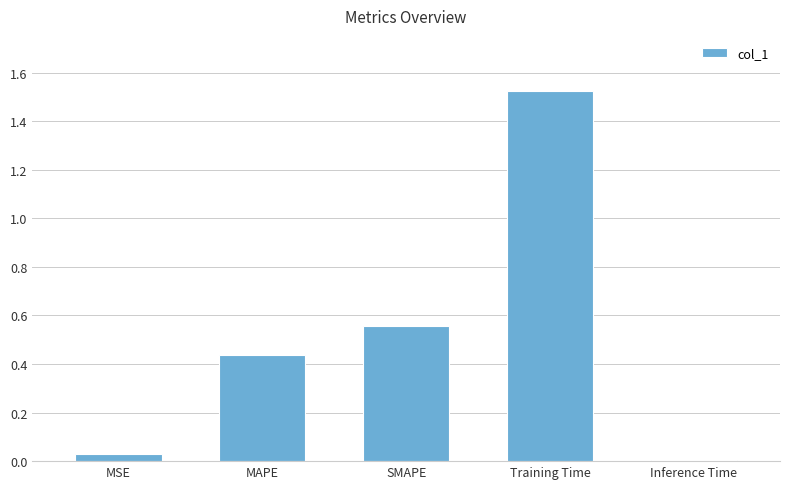

What is the sum of all values?

2.6